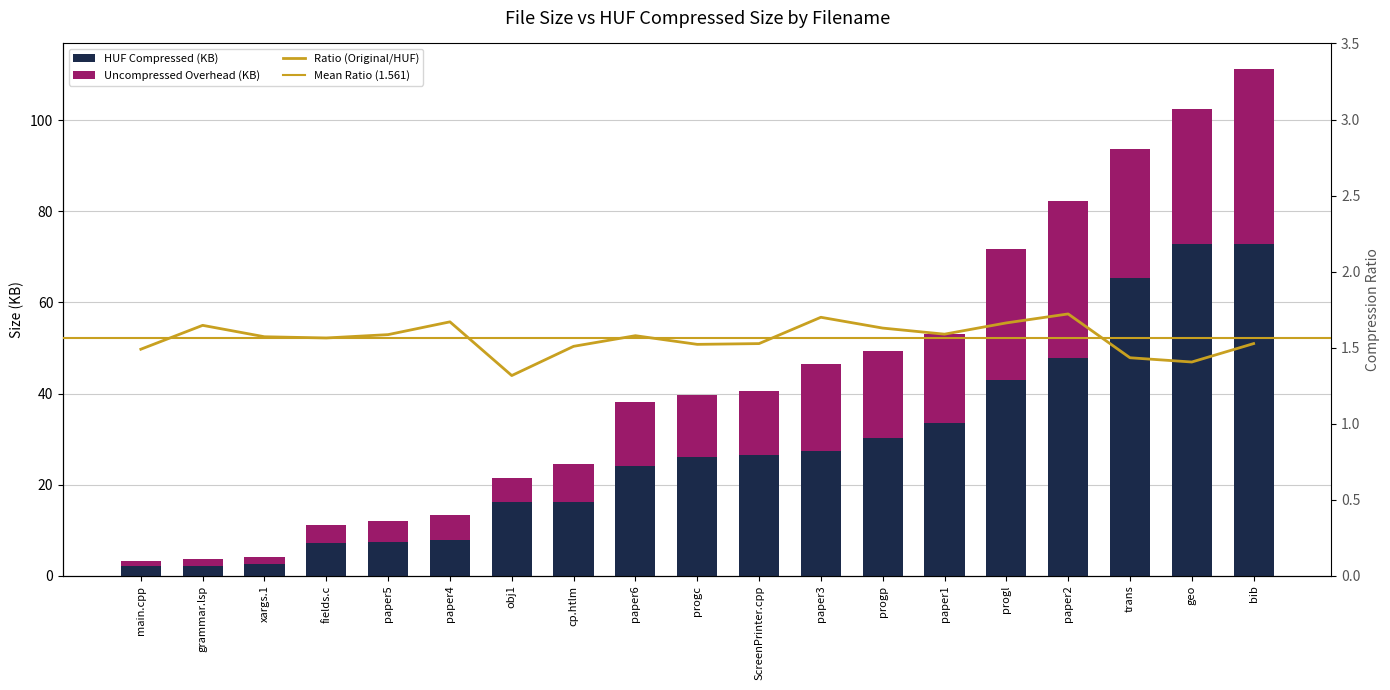

The value of Ratio at paper1 is 1.6. True or false?

True